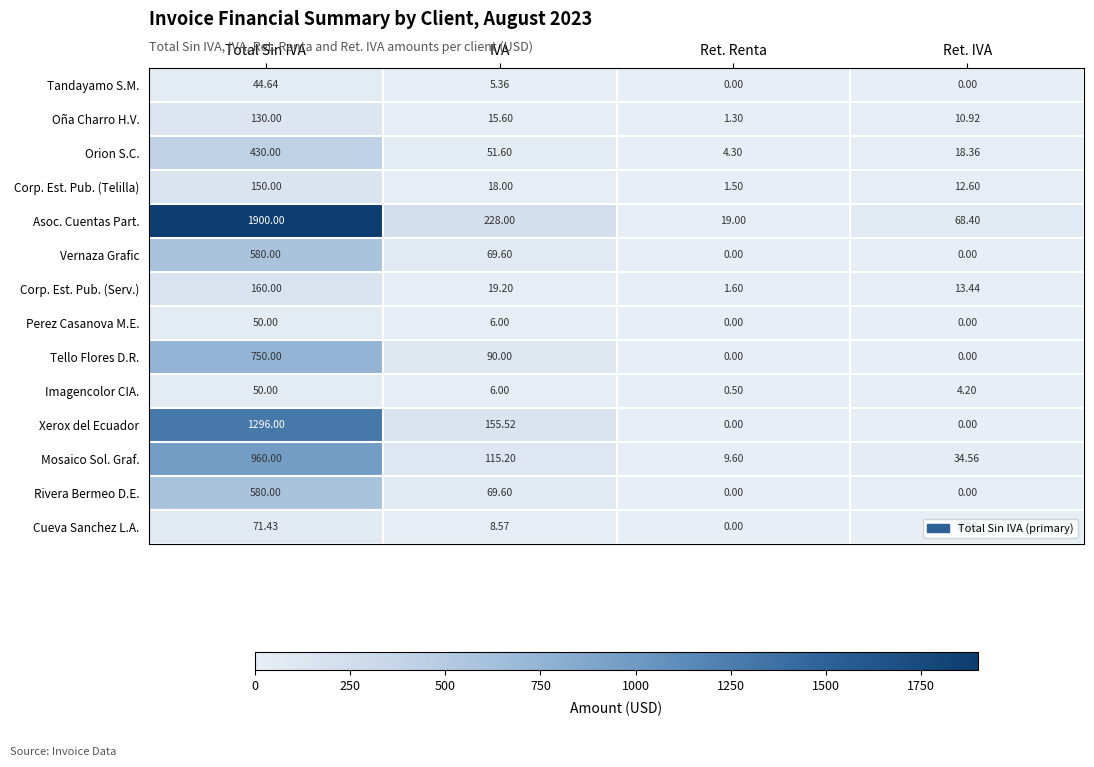

At which label does Xerox del Ecuador first exceed 155?

Total Sin IVA